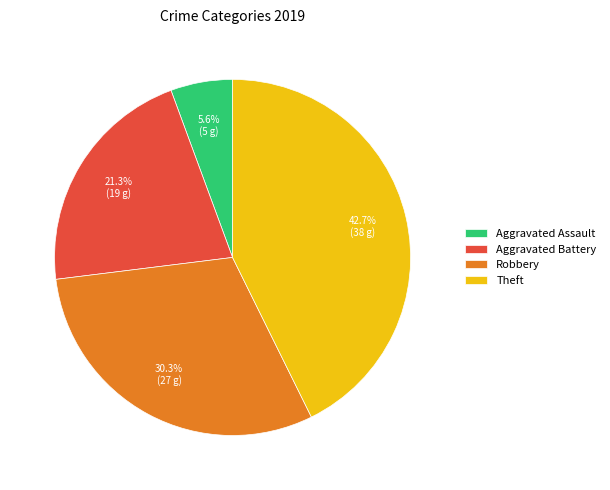

Combined, do Robbery and Theft account for over 50%?

Yes